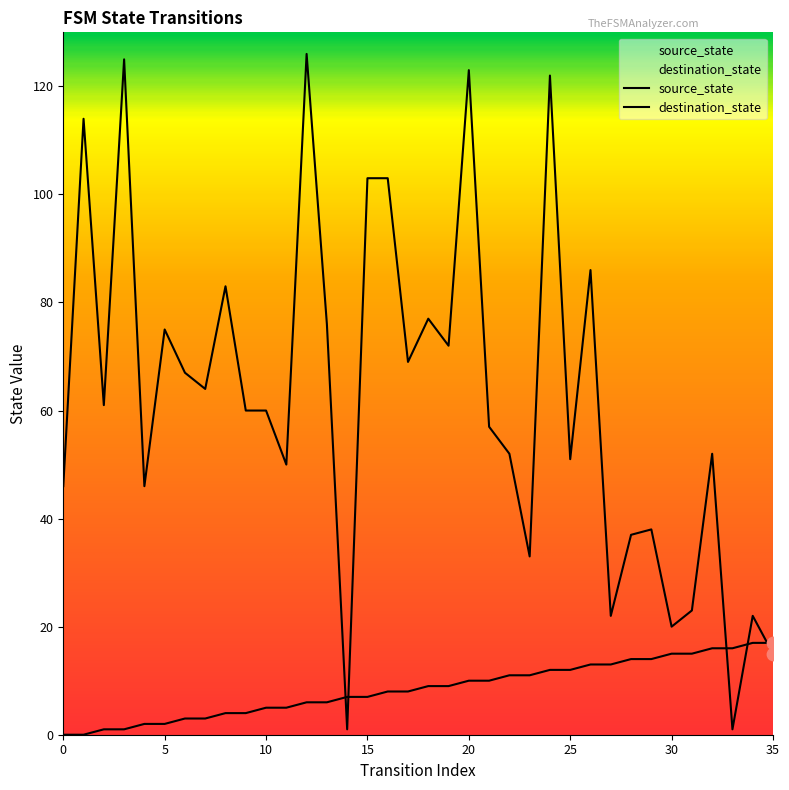

Which series has the largest total across all categories?

destination_state